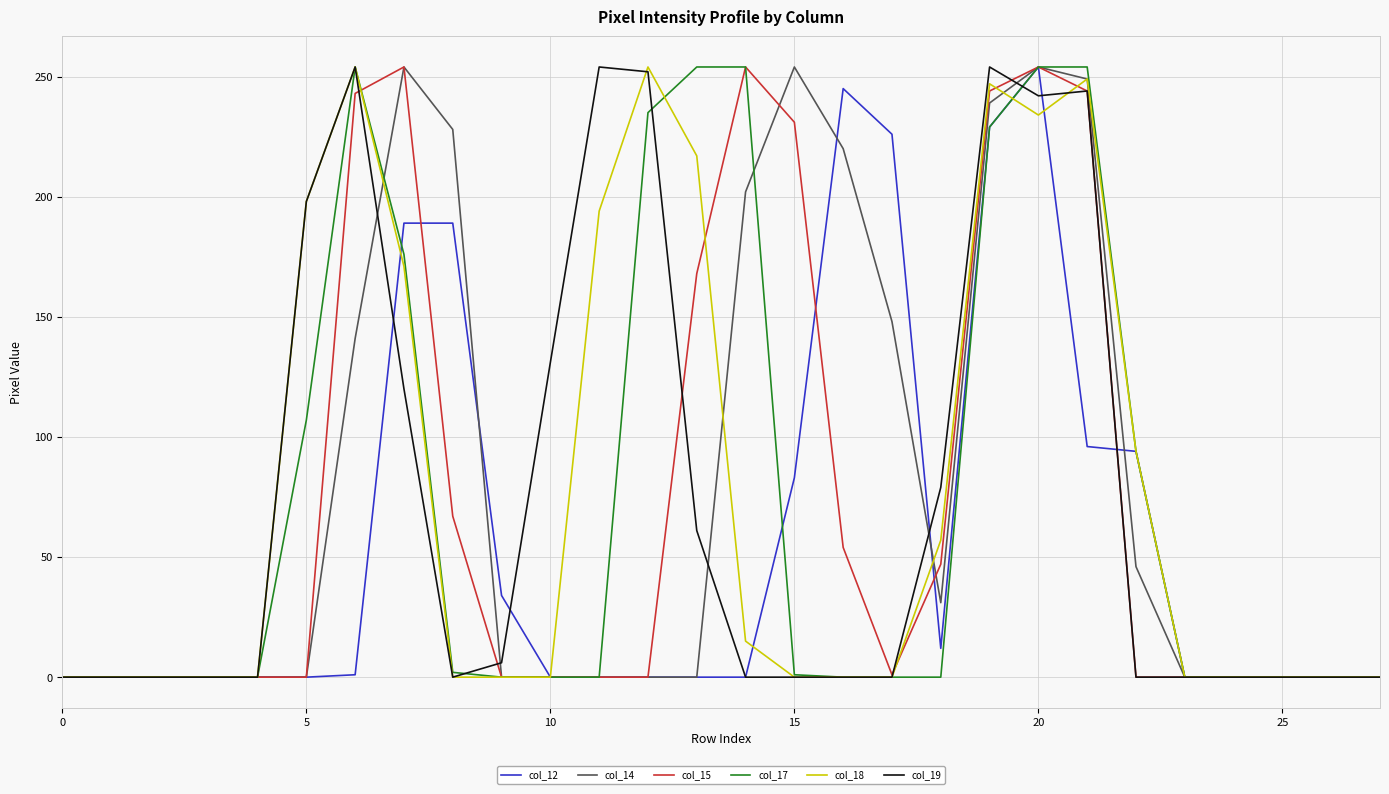

What is the average value of the col_12 series?

59